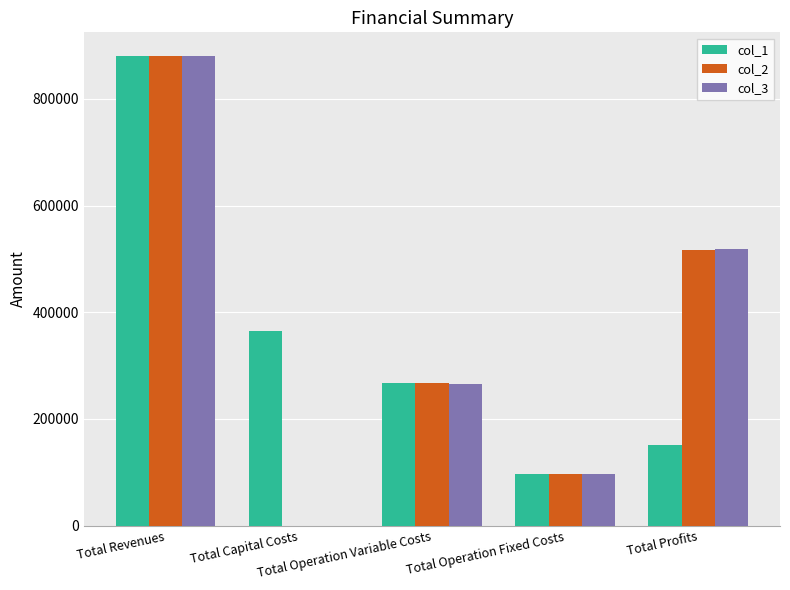

Reading right to left, list all the values displayed in this chart.

col_1: Total Profits=151554.2	Total Operation Fixed Costs=96616.4	Total Operation Variable Costs=267757.3	Total Capital Costs=364672.0	Total Revenues=880599.9
col_2: Total Profits=517114.2	Total Operation Fixed Costs=96616.4	Total Operation Variable Costs=266869.3	Total Capital Costs=0.0	Total Revenues=880599.9
col_3: Total Profits=518003.4	Total Operation Fixed Costs=96616.4	Total Operation Variable Costs=265980.1	Total Capital Costs=0.0	Total Revenues=880599.9